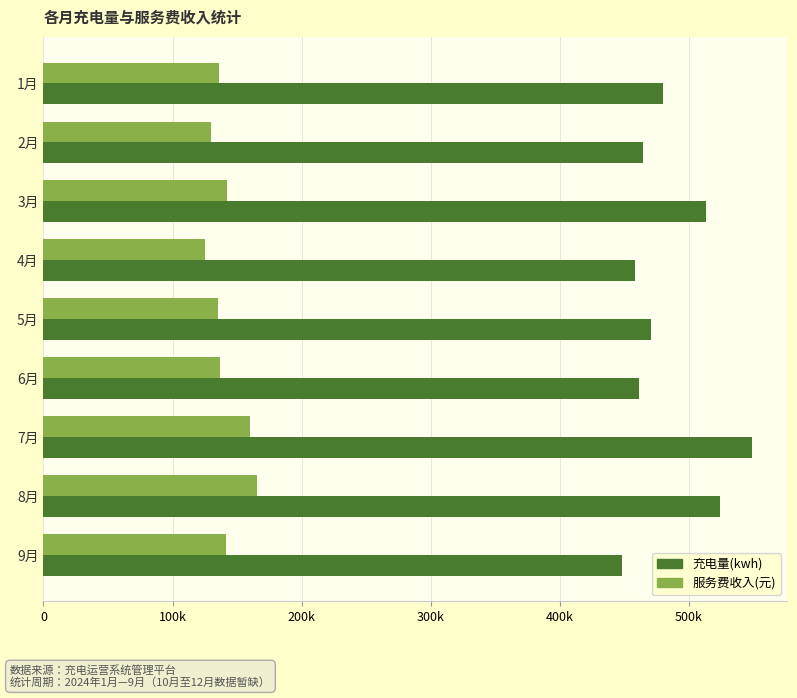

At which category does the chart reach its peak across all series?

7月